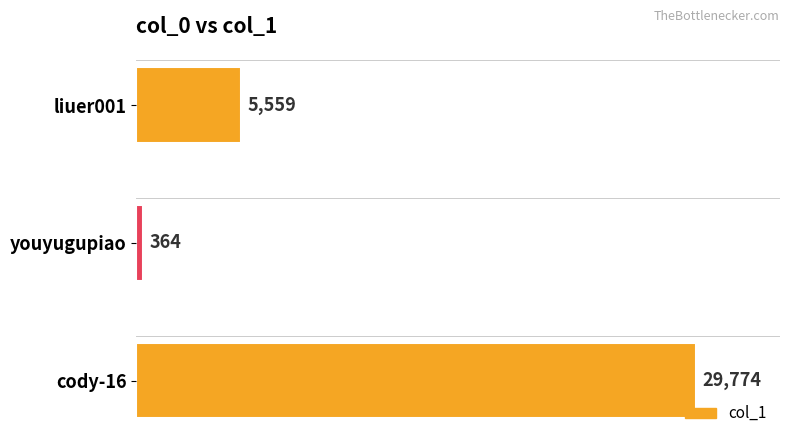

Which label corresponds to the smallest value in the chart?

youyugupiao